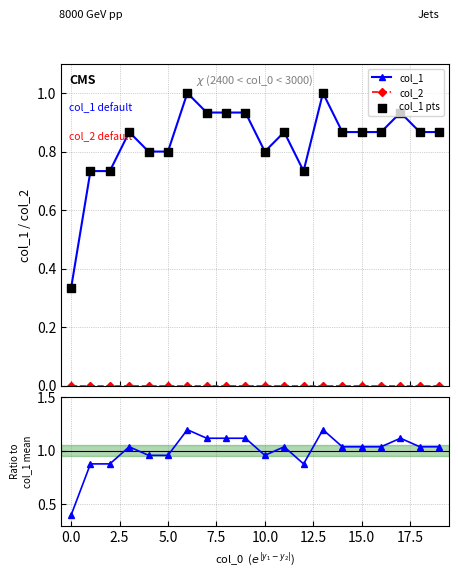

True or false: col_1 has more than 1 points higher than both neighbors.

True